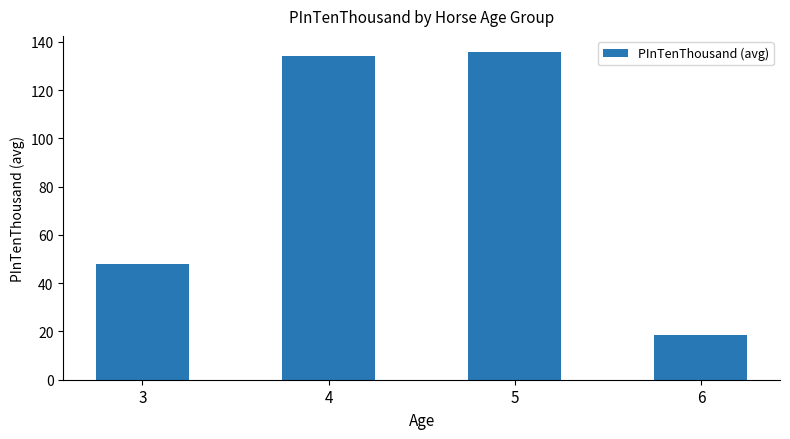

What is the sum of the values at 3 and 6?

66.5